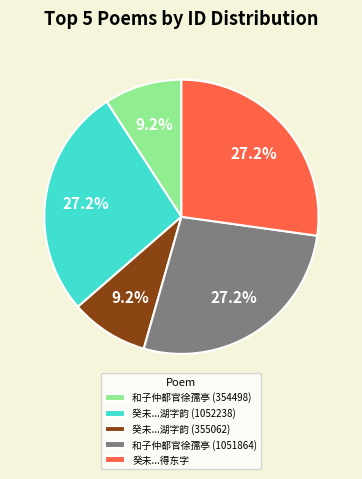

Approximately how many times larger is the value at 和子仲都官徐孺亭 (1051864) compared to 癸未...湖字韵 (355062)?

3.0